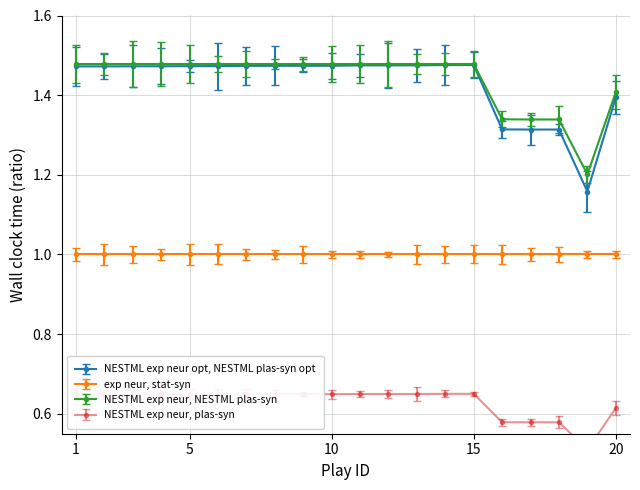

How many NESTML exp neur, NESTML plas-syn values are between 1 and 2?

20